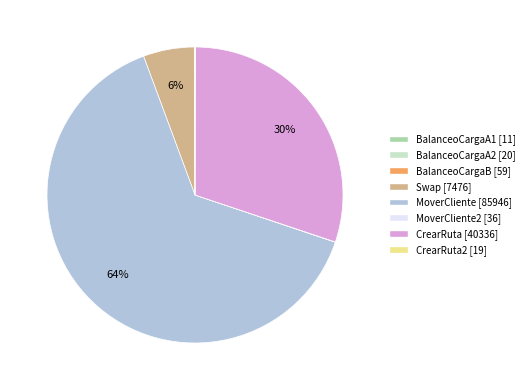

To the nearest percent, what is the difference between the largest and smallest slice percentages?

64%